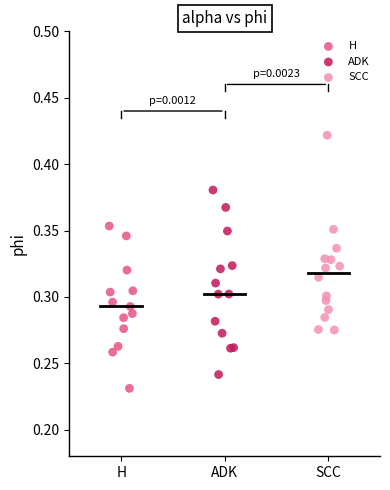

Which series reaches the maximum Y coordinate?

SCC